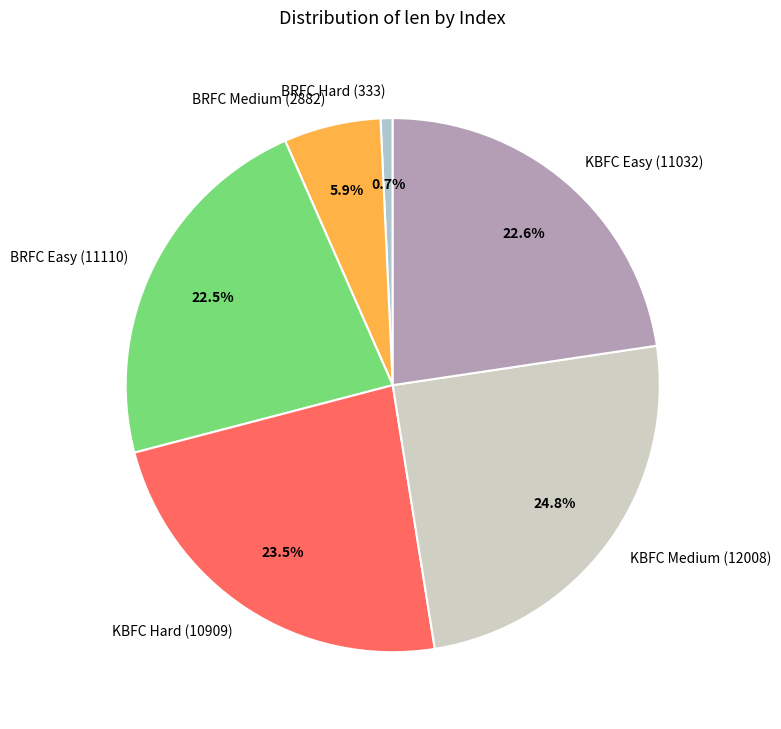

To the nearest percent, what is the average slice percentage?

17%